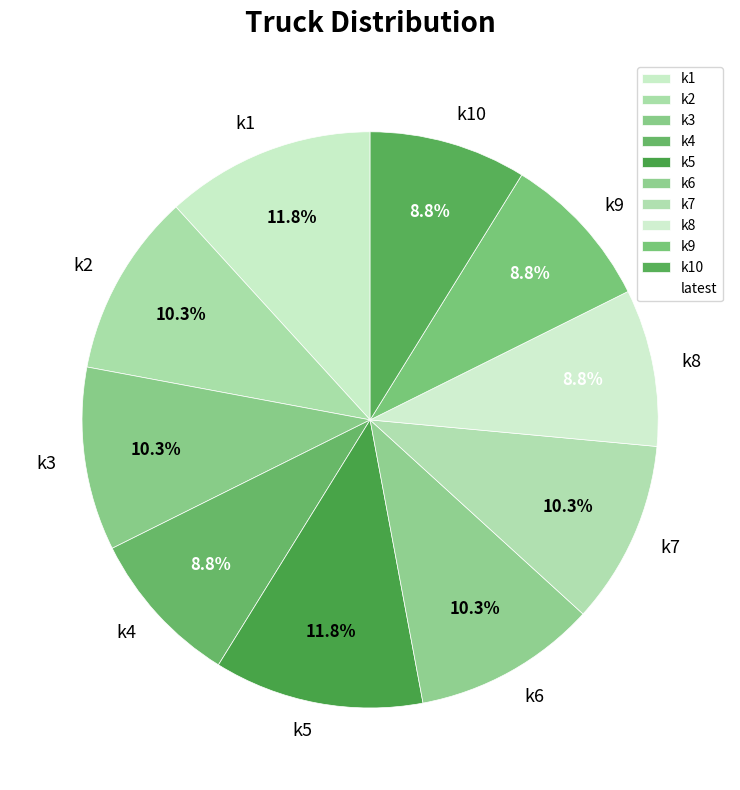

What is the ratio of the value at k6 to the value at k3?

1.0